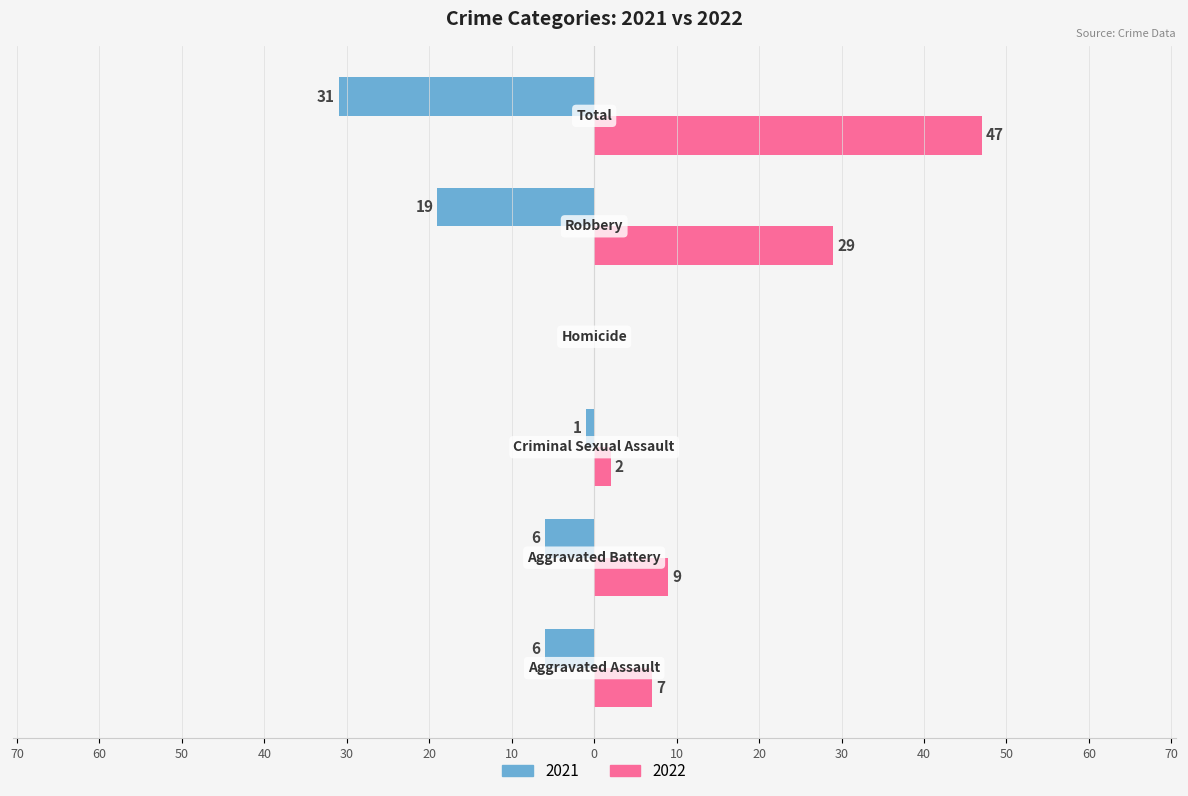

What position from the right is Criminal Sexual Assault?

4